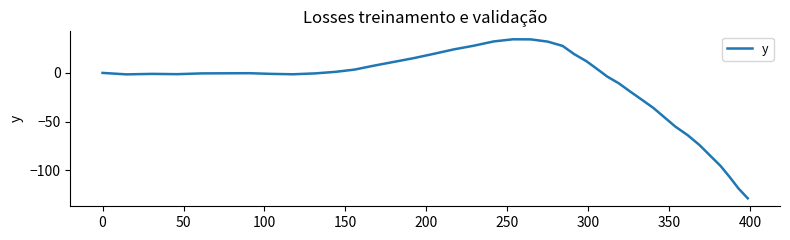

What is the average value?

-14.3